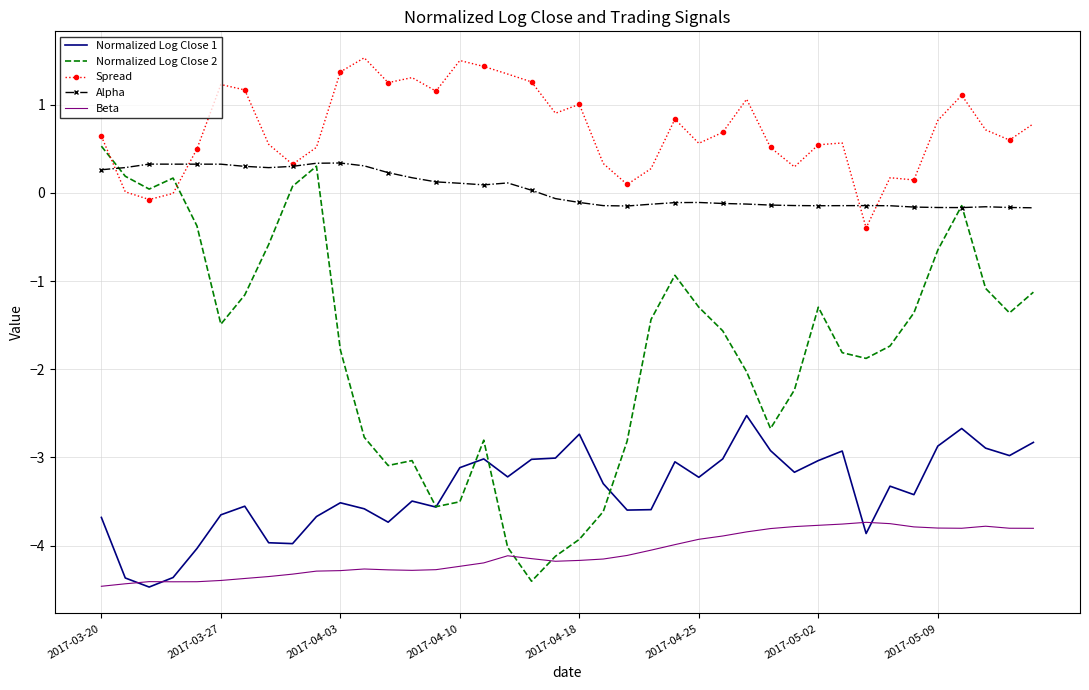

At how many categories does at least one series exceed -1?

40